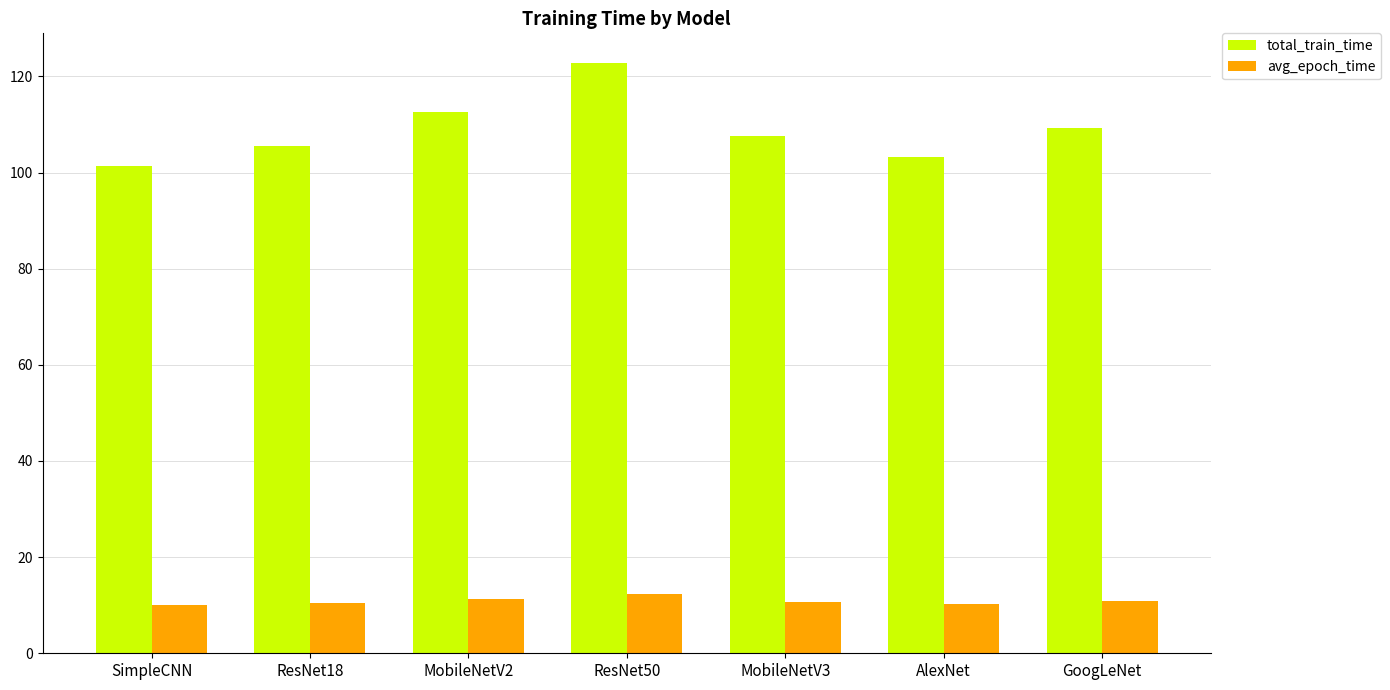

At which category is the sum across all series the highest?

ResNet50